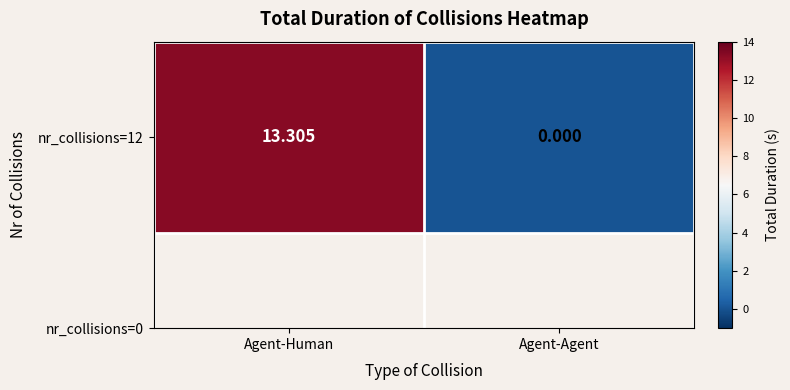

How many distinct data groups are displayed?

1